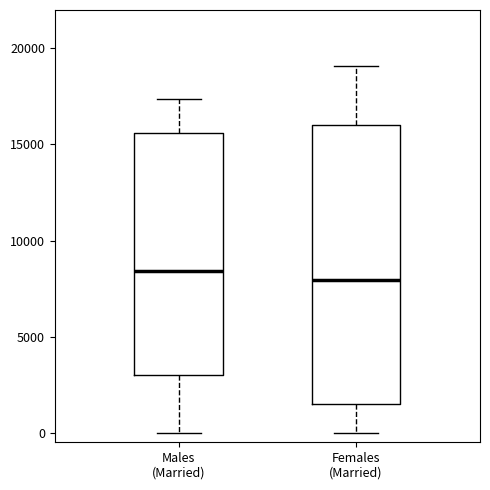

Reading left to right, read every box against the y-axis: the position of its median line, the range the box covers, and the ends of its whiskers. The values are not printed on the chart, so give them approximately, as read against the axis.

Males (Married): median 8500, box 3000 to 15500, whiskers 0 to 17500
Females (Married): median 8000, box 1500 to 16000, whiskers 0 to 19000